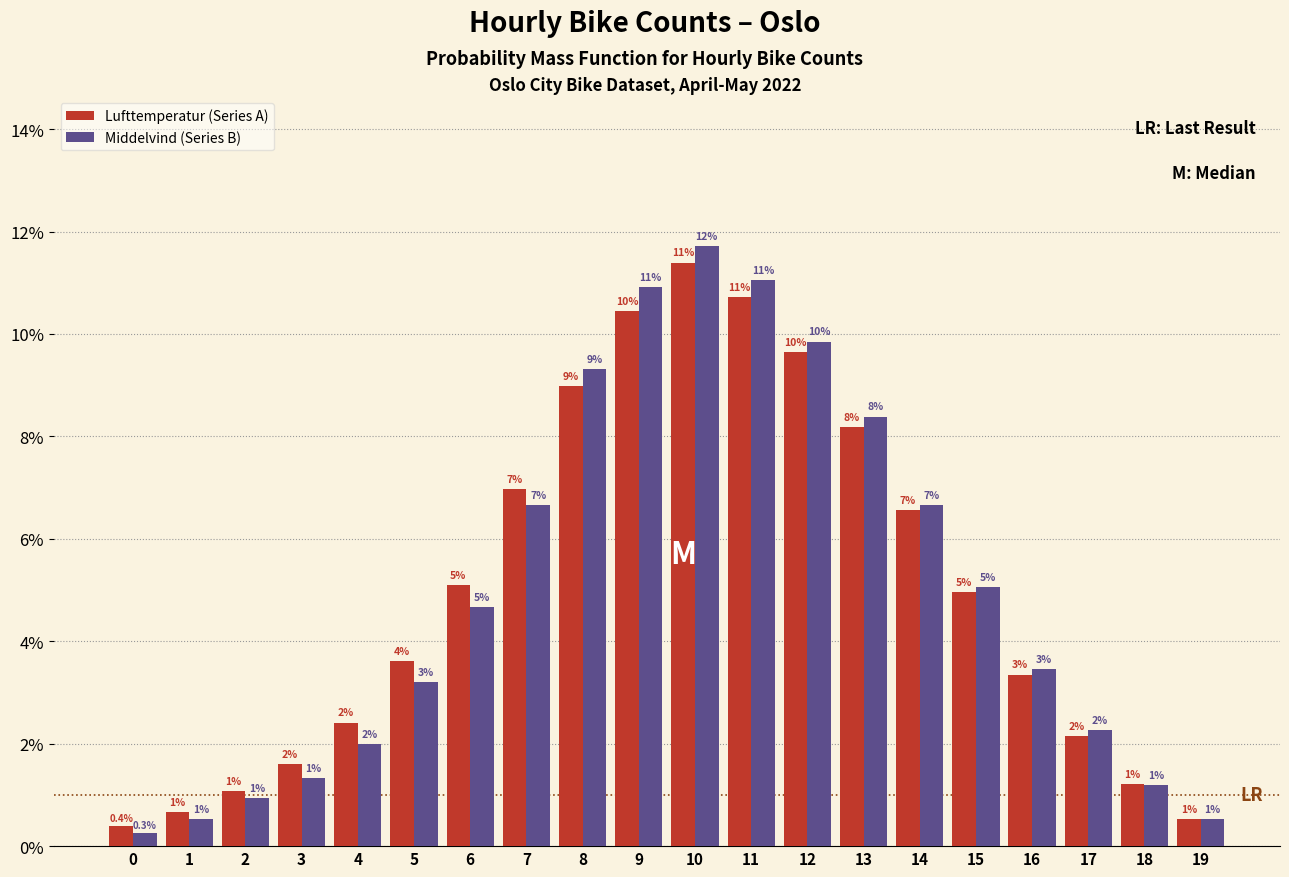

What is the maximum value for Lufttemperatur (Series A)?

11.4